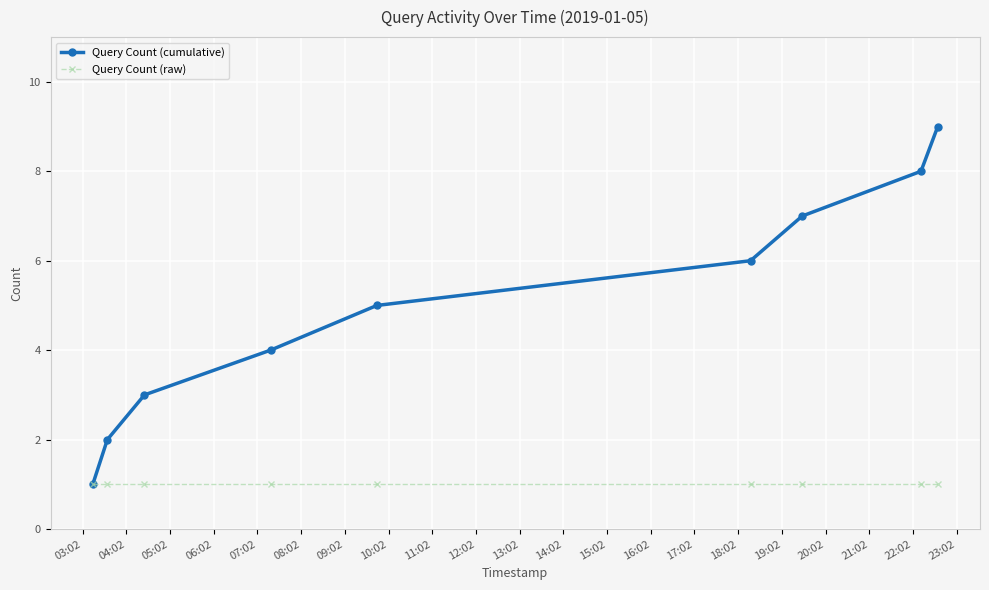

Reading left to right, extract all data points from this chart.

Query Count (cumulative): 1	2	3	4	5	6	7	8	9
Query Count (raw): 1	1	1	1	1	1	1	1	1